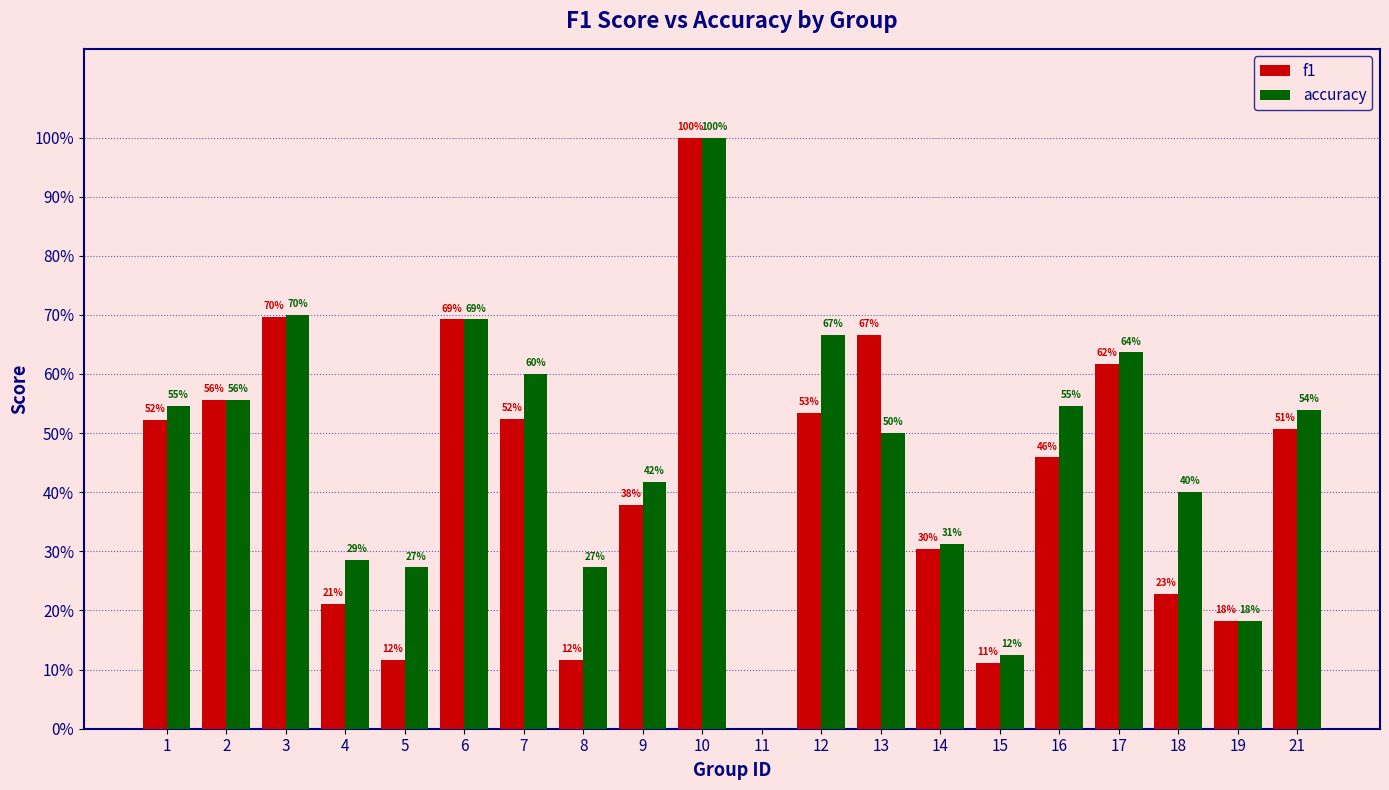

The accuracy series shows 0.9 at 6. True or false?

False